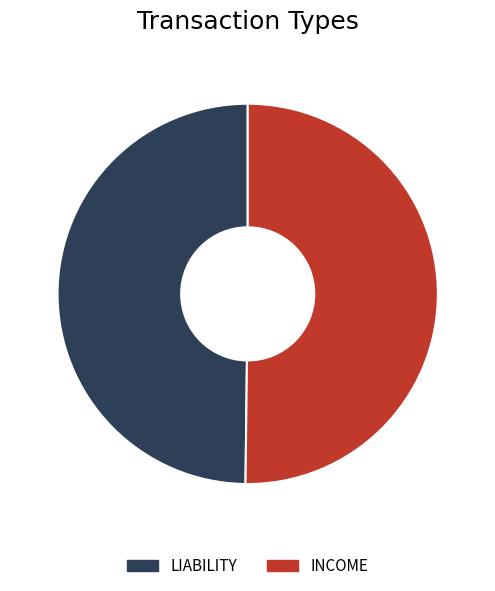

Is it true that INCOME is 60% of the pie?

False